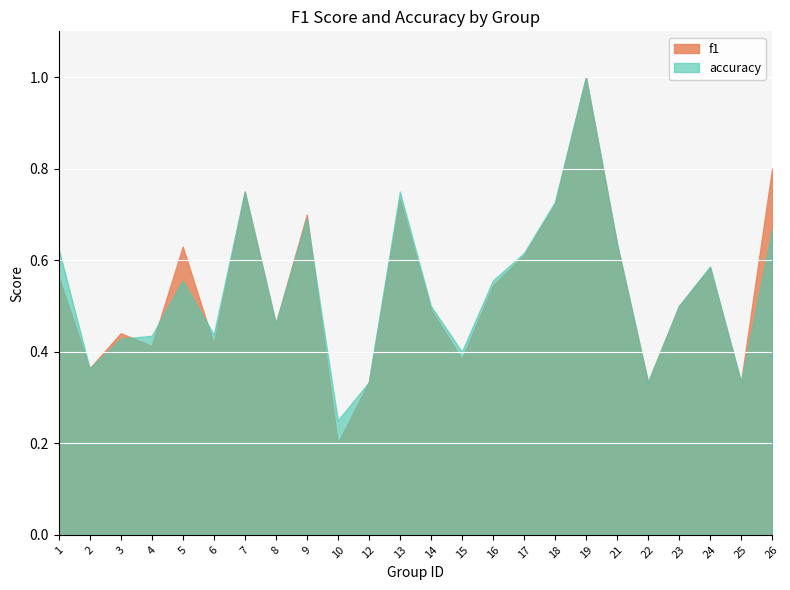

Where is the first local maximum for accuracy?

5